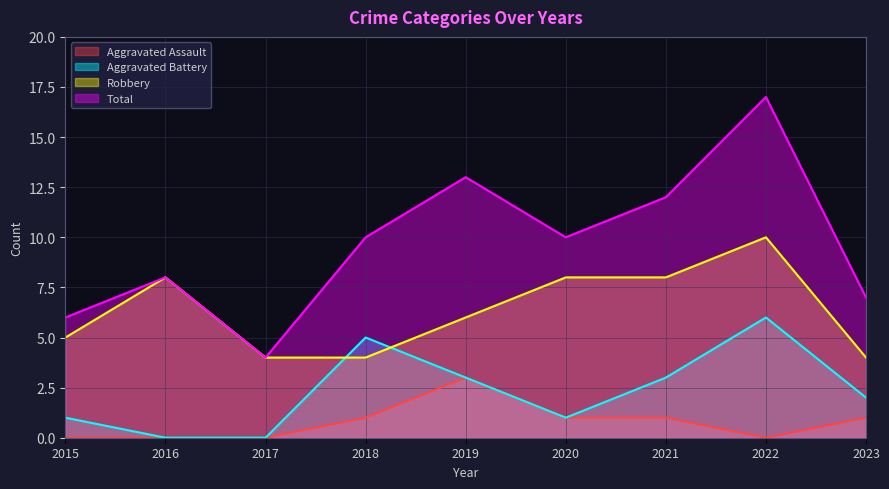

The Aggravated Assault series shows 0 at 2017. True or false?

True